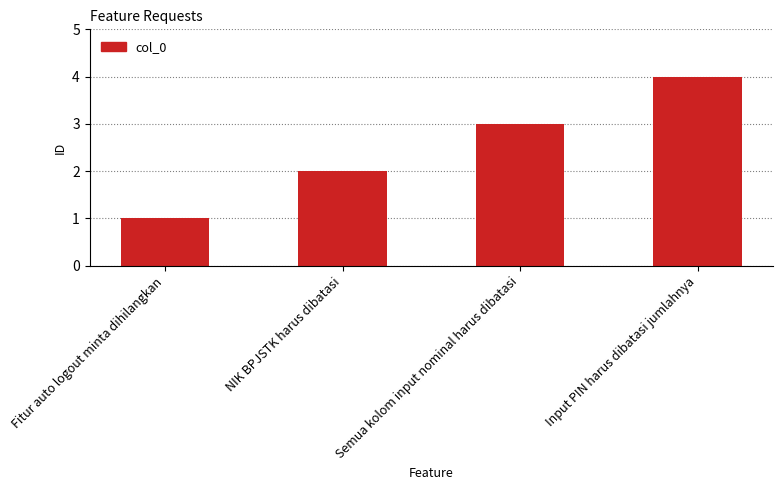

Reading left to right, transcribe all the data shown in this chart.

Fitur auto logout minta dihilangkan=1	NIK BPJSTK harus dibatasi=2	Semua kolom input nominal harus dibatasi=3	Input PIN harus dibatasi jumlahnya=4